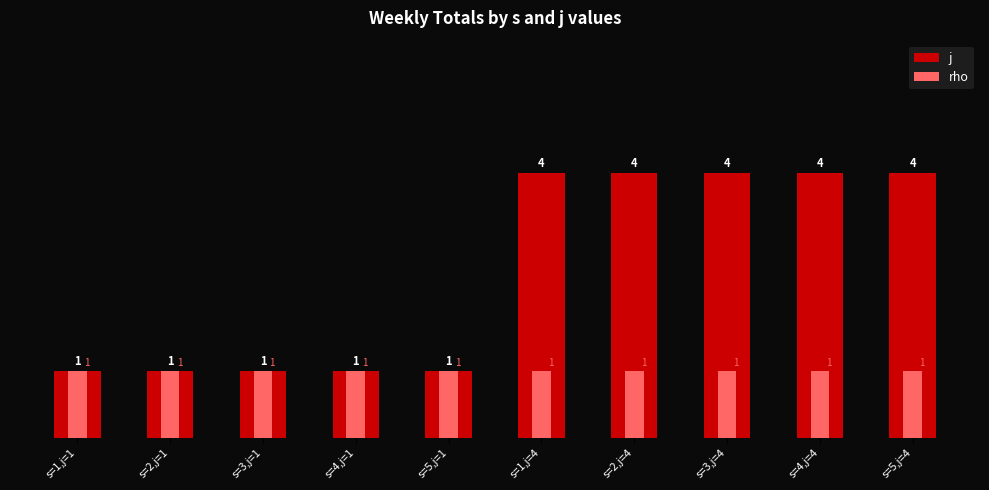

What is the difference between the maximum and minimum values in the j series?

3